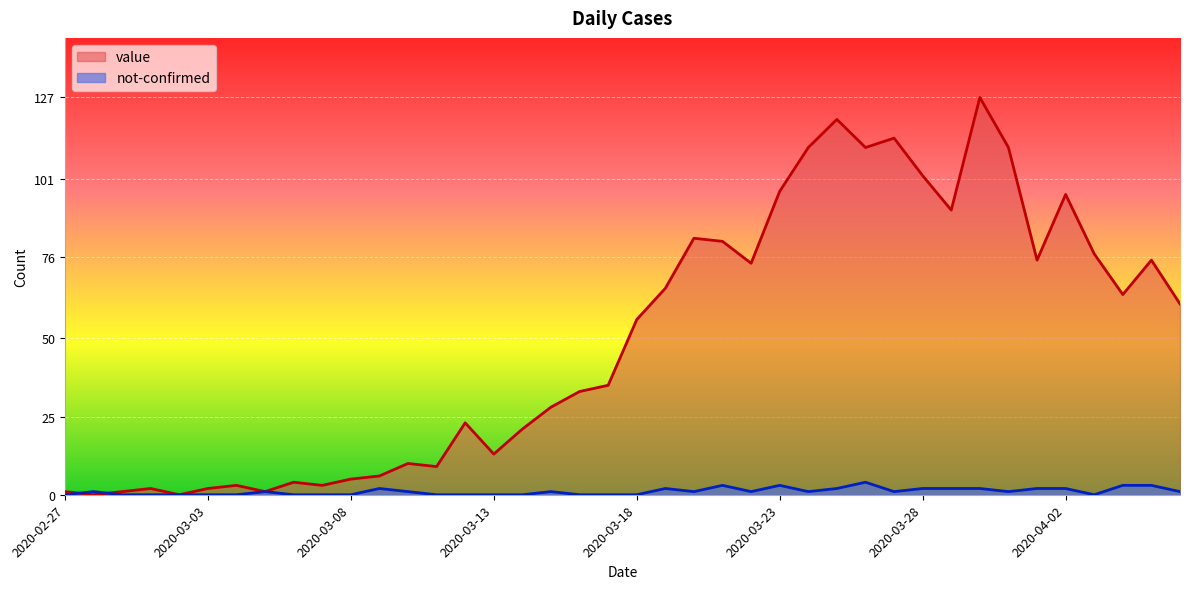

True or false: value and not-confirmed cross at least once.

True